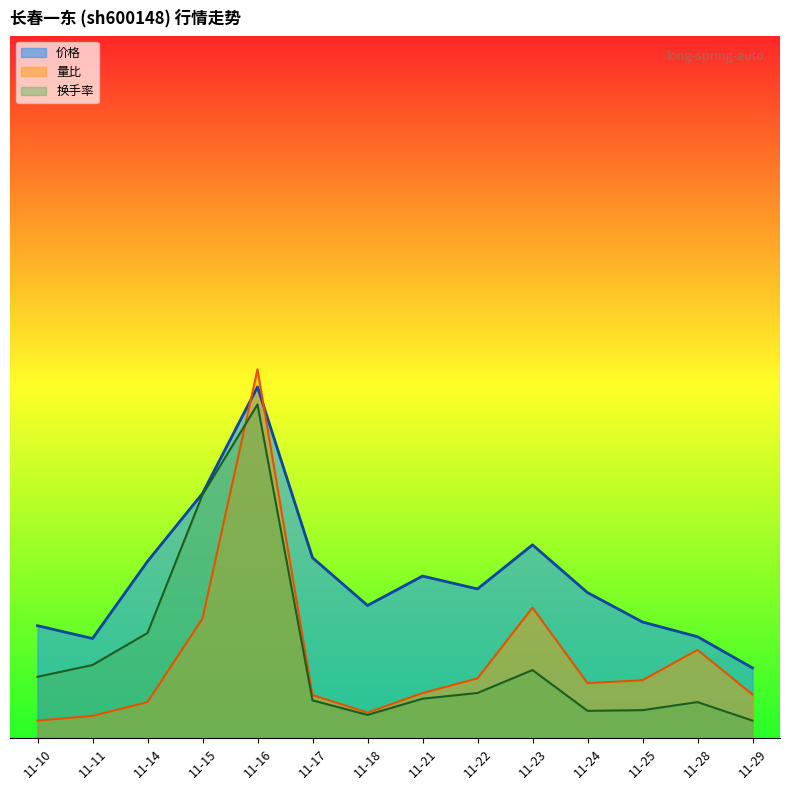

How many times do 价格 and 量比 cross each other?

2